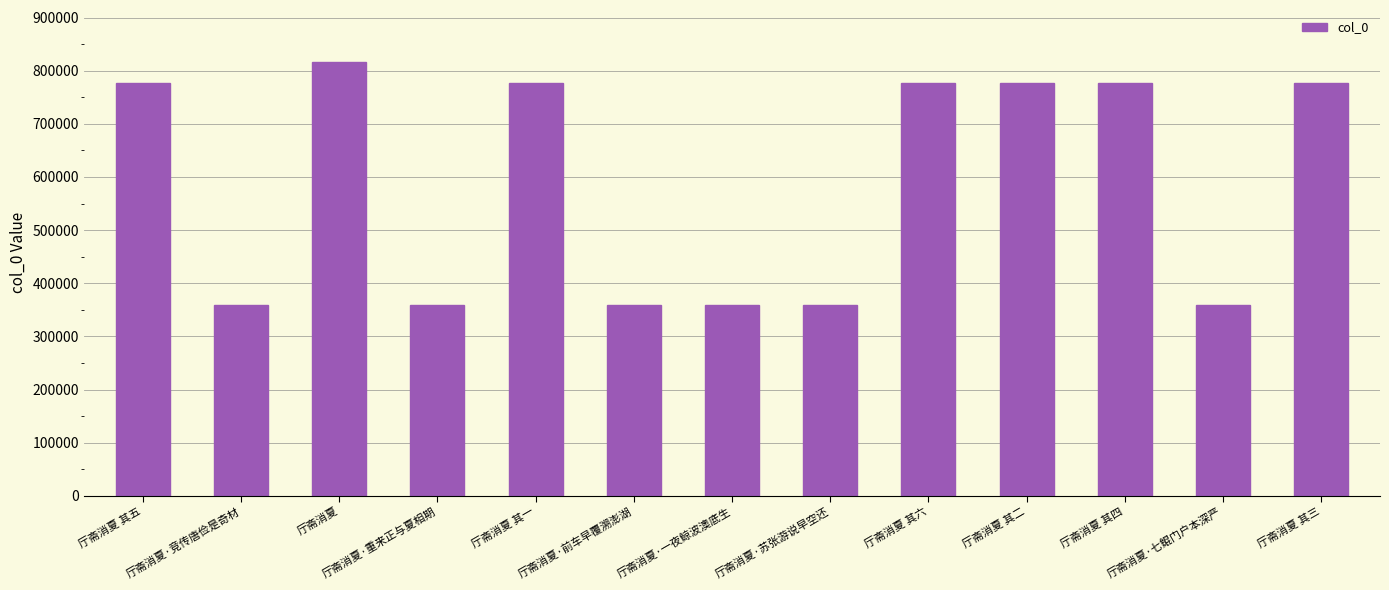

The value at 厅斋消夏·竞传唐俭是奇材 is 218869. True or false?

False